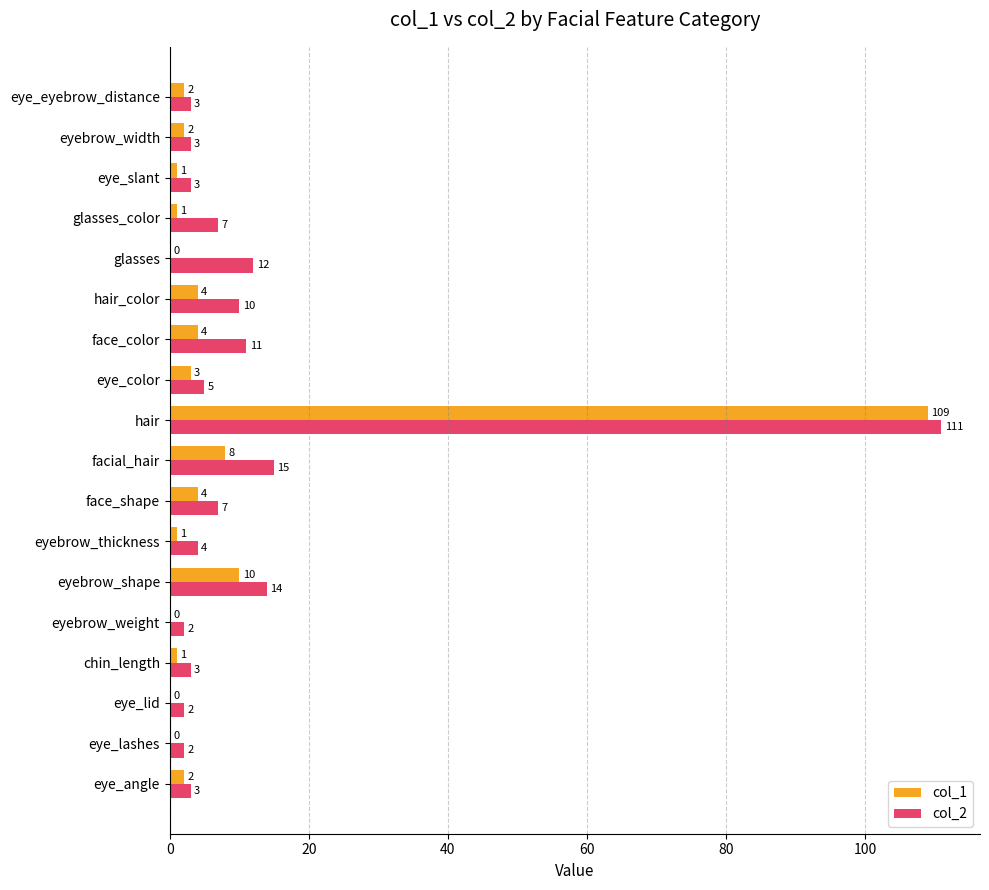

What is the maximum value for col_1?

109